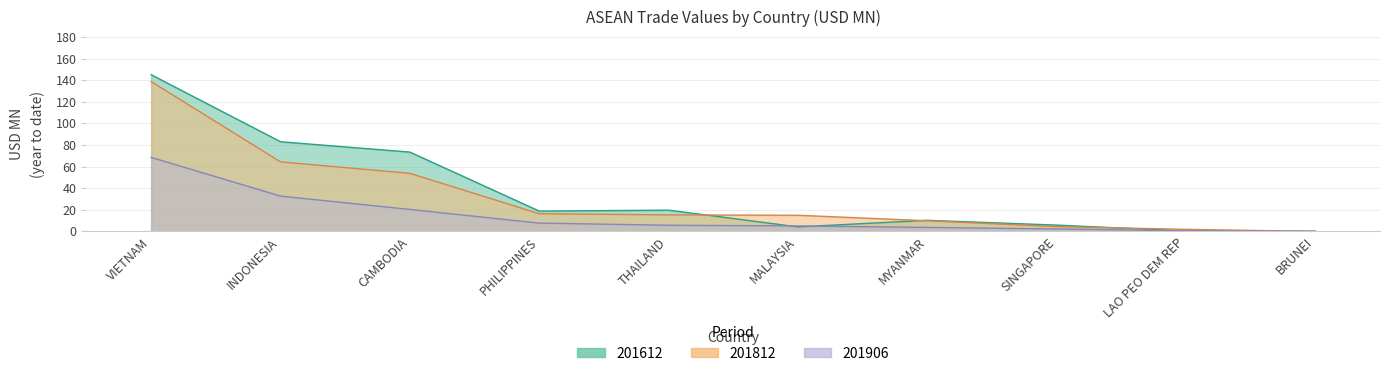

True or false: 201906 and 201812 cross at least once.

False